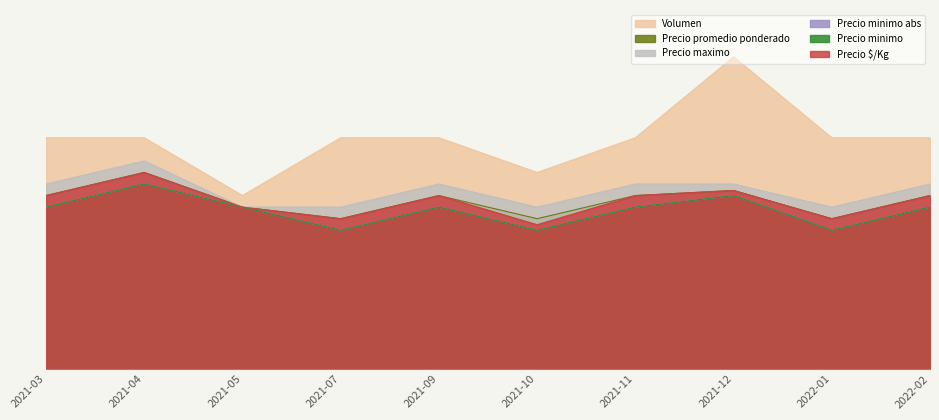

Which series has the largest total across all categories?

Volumen